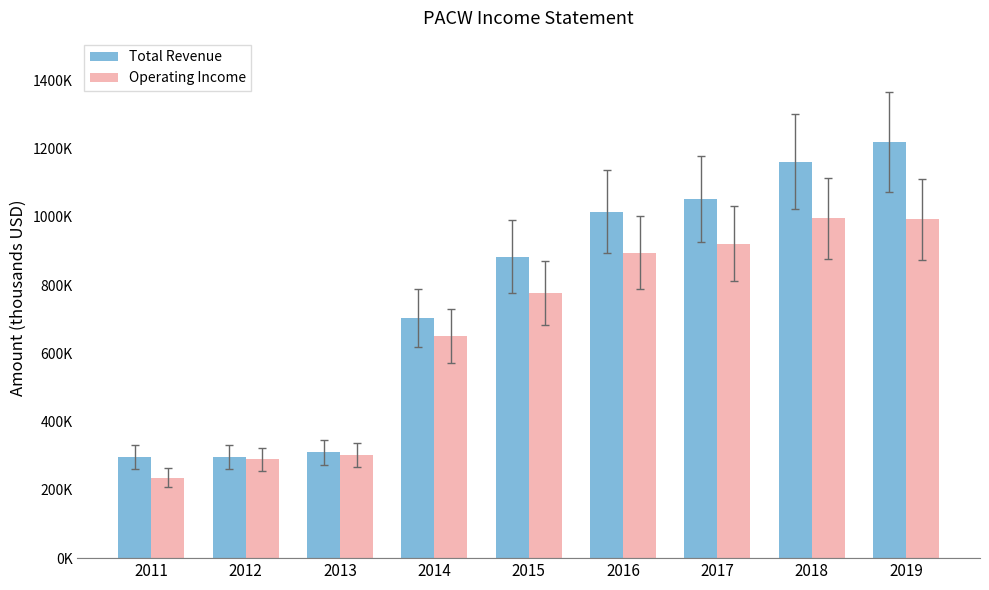

Is it true that Total Revenue equals 1849372 at 2017?

False